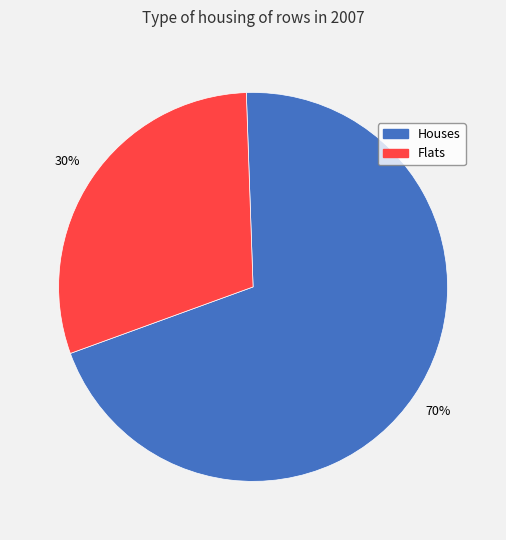

To the nearest percent, what is the average slice percentage?

50%